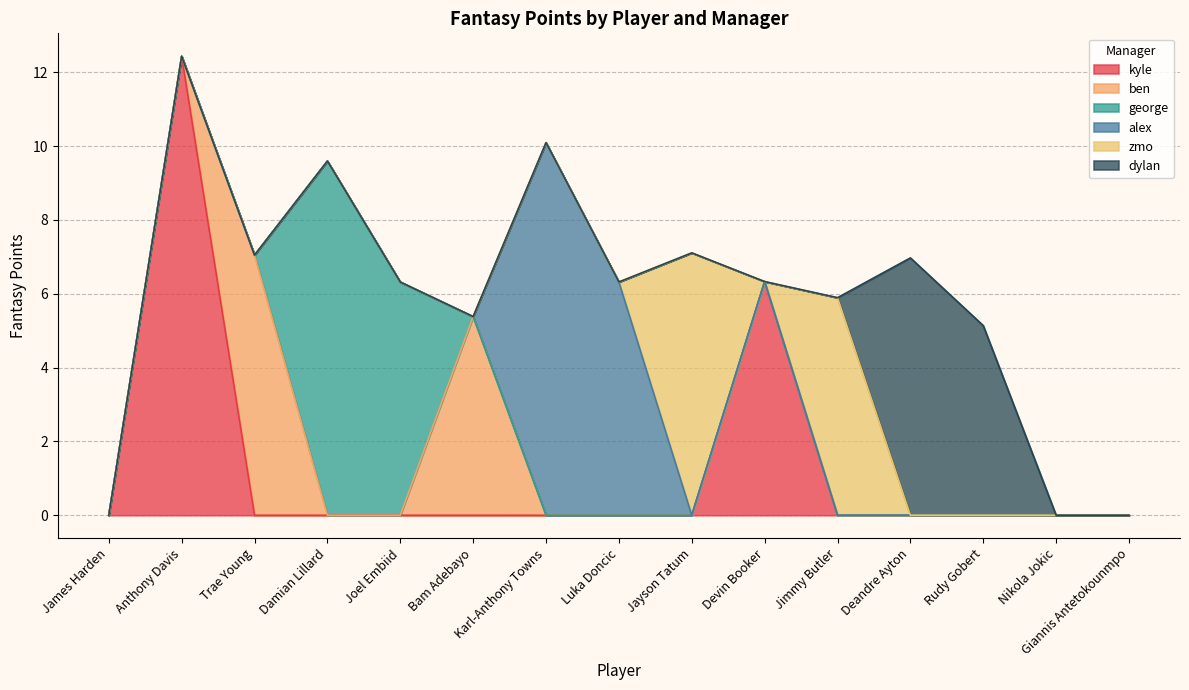

True or false: george and zmo cross at least once.

False